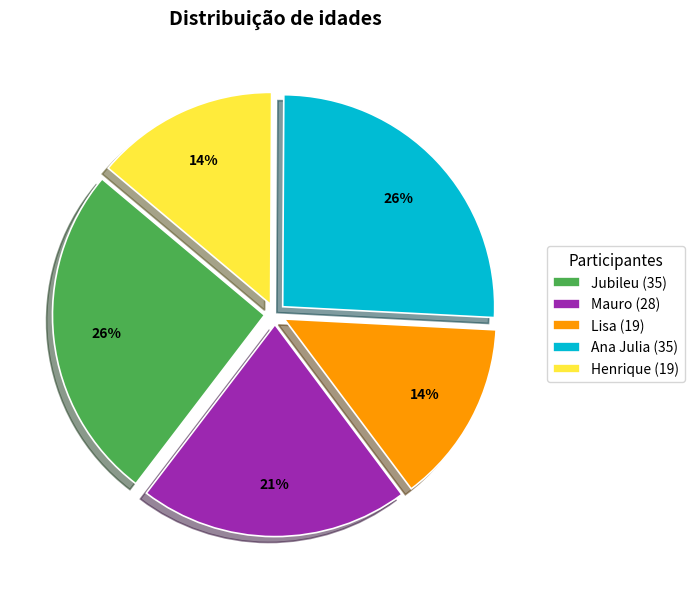

What is the ratio of the value at Henrique to the value at Lisa?

1.0